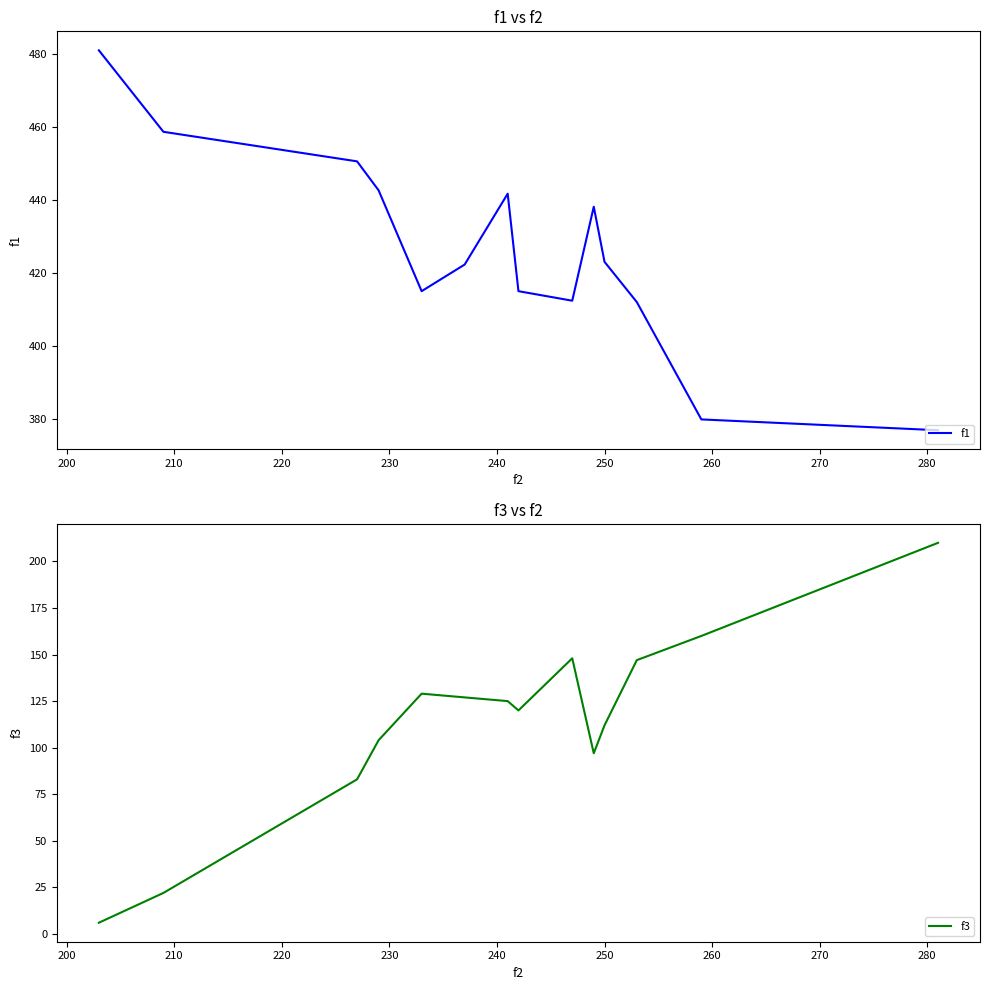

Reading left to right, transcribe all the data shown in this chart.

f1: 481.1	458.8	450.7	442.8	415.1	422.4	441.8	415.1	412.5	438.3	423.2	412.1	380.0	377.0
f3: 6.0	22.0	83.0	104.0	129.0	127.0	125.0	120.0	148.0	97.0	112.0	147.0	160.0	210.0